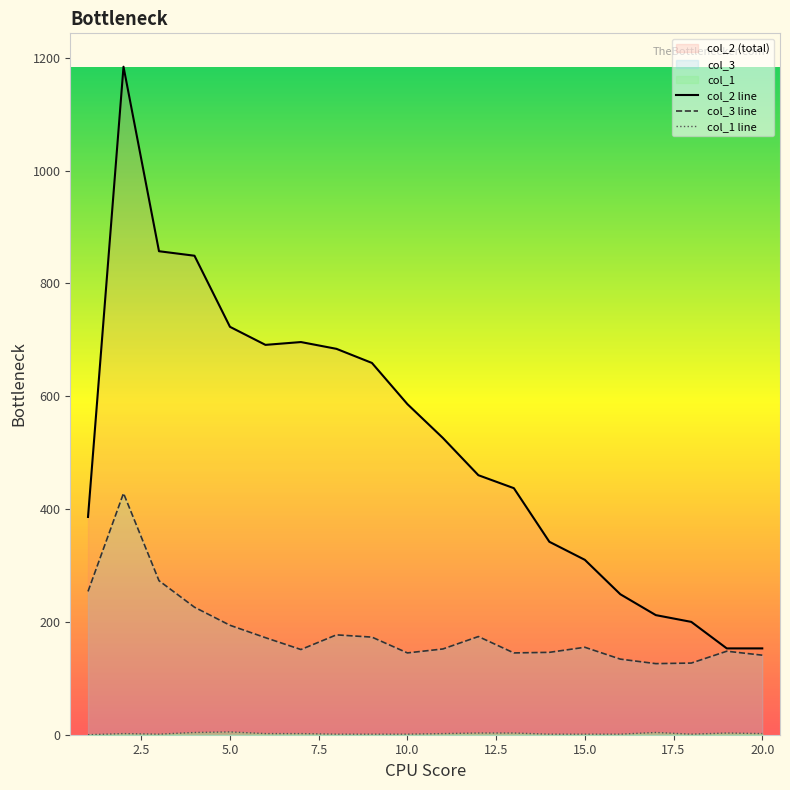

What are all the series names shown in the legend?

col_2 line, col_3 line, col_1 line